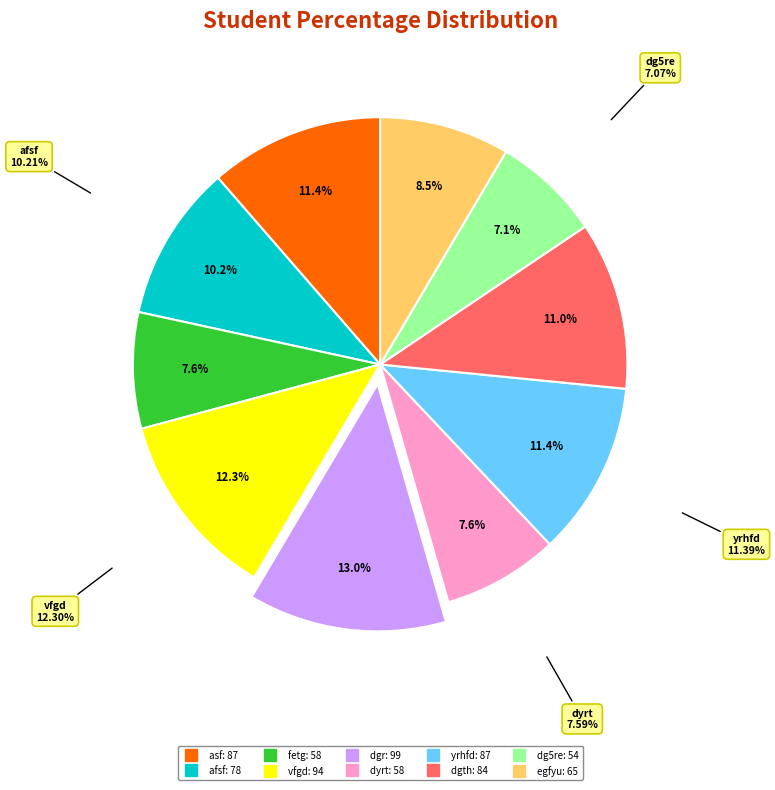

Which category has the biggest portion of the pie?

dgr